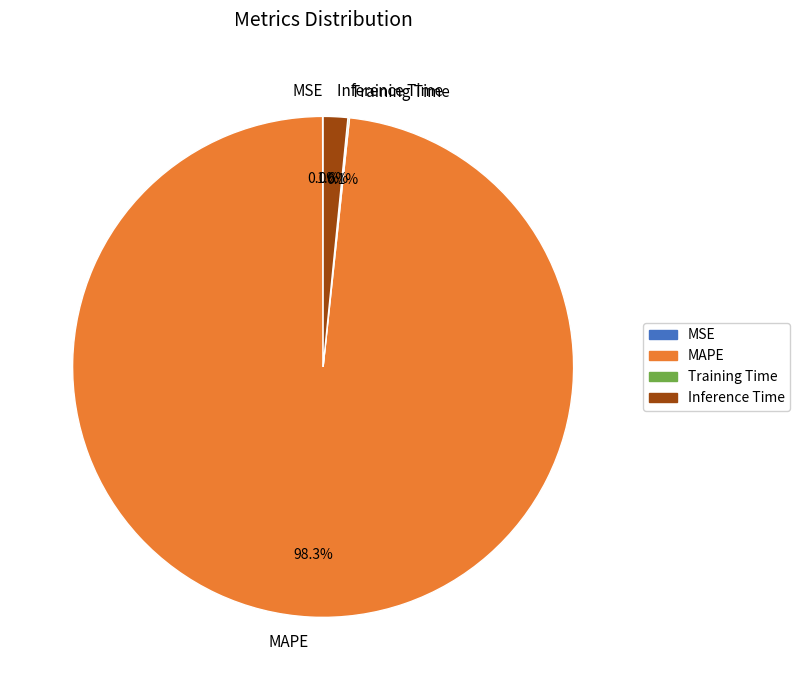

What is the largest slice in the pie chart?

MAPE